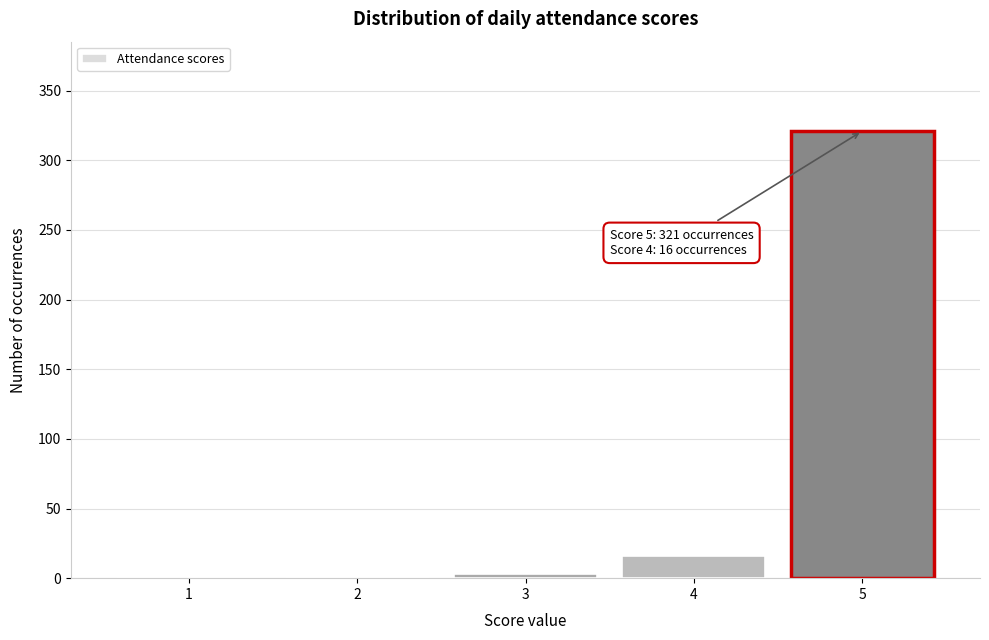

Reading left to right, extract all data points from this chart.

1=0	2=0	3=3	4=16	5=321